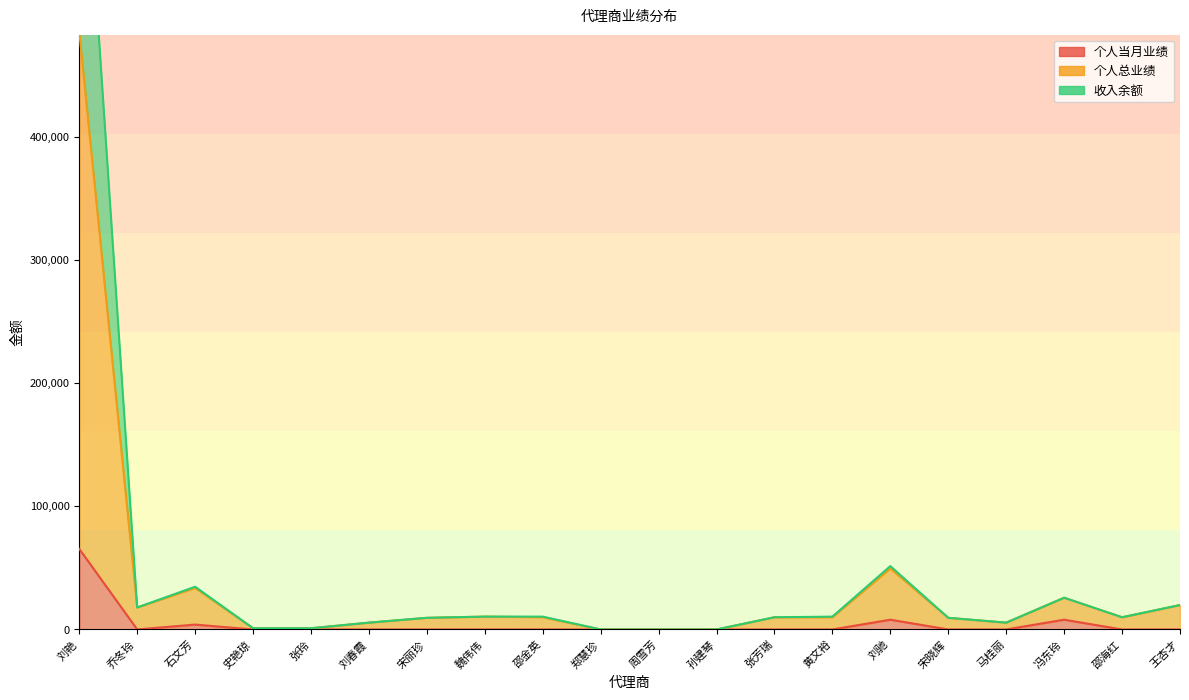

What is the total value across all series at 石文芳?

72280